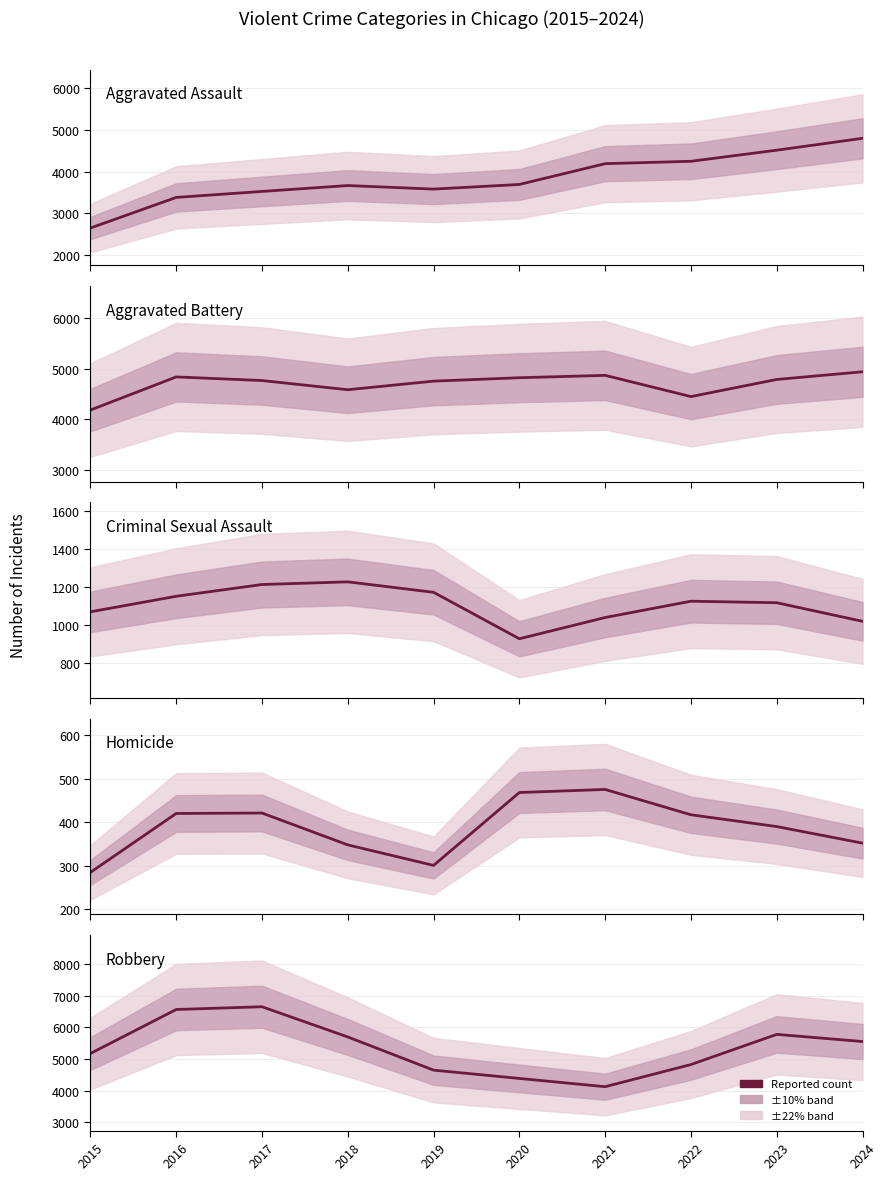

Does the chart display data point markers on the line(s)?

No